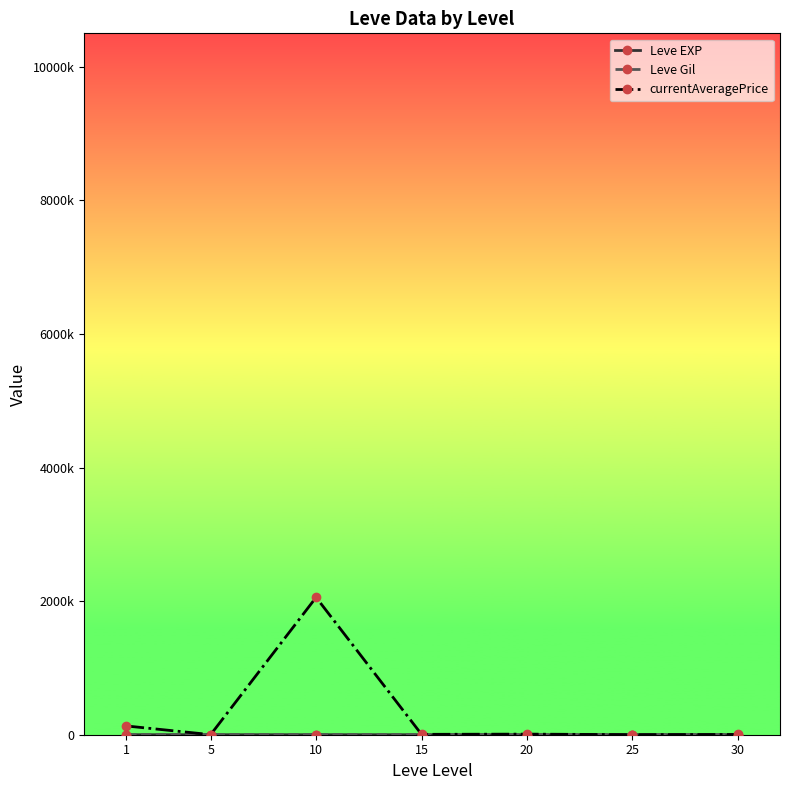

List the series in order of their peak value, lowest first.

Leve EXP, Leve Gil, currentAveragePrice